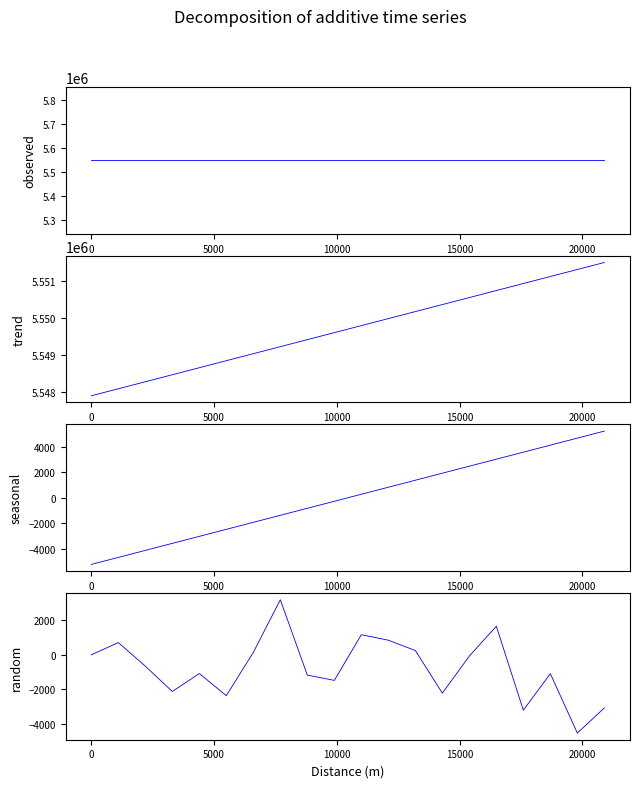

What is the greatest value displayed?

5551515.0